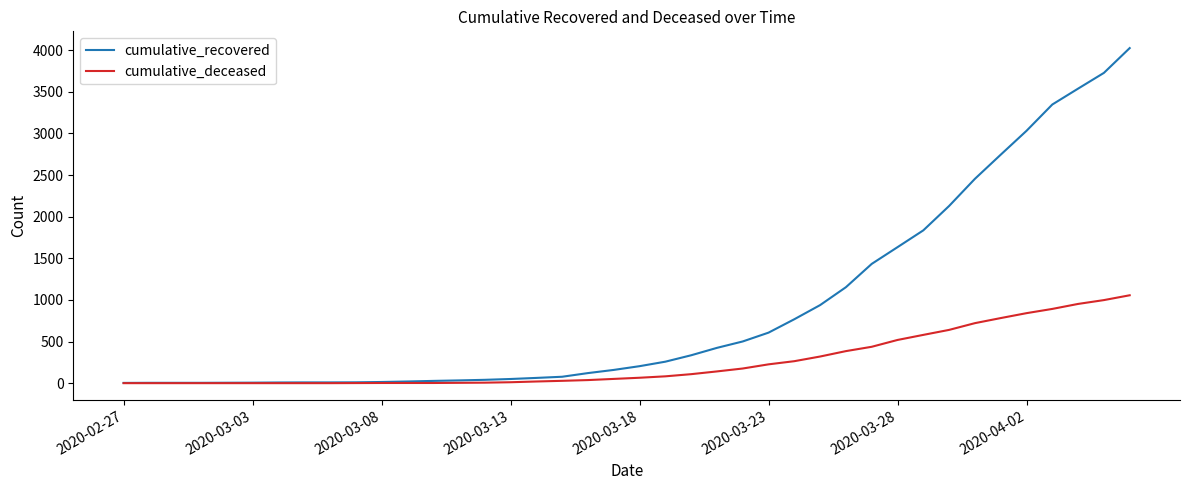

Rank the series by their average value, from highest to lowest.

cumulative_recovered, cumulative_deceased